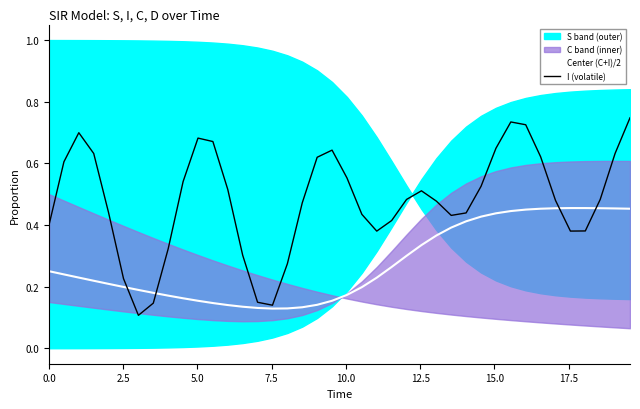

What is the difference between the maximum and minimum values in the I (volatile) series?

0.6